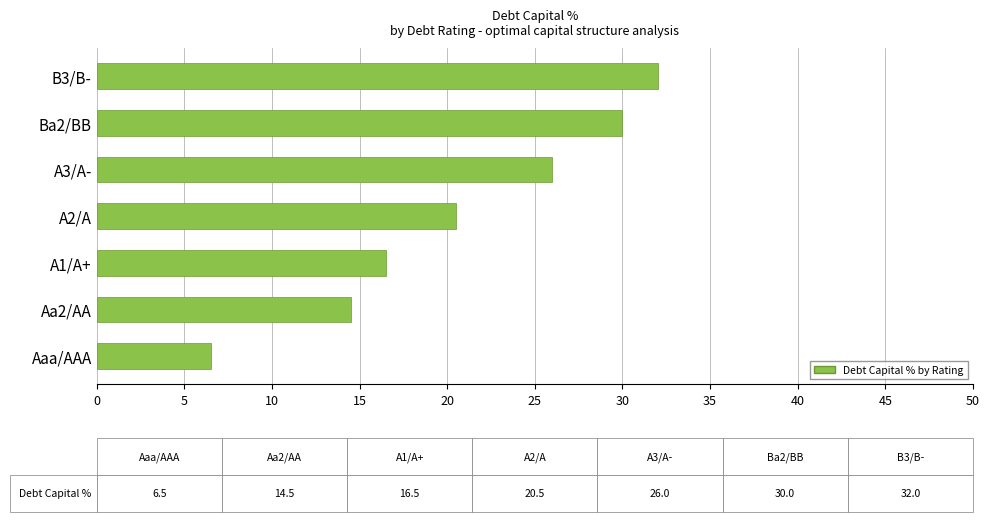

Rank the categories by value from highest to lowest.

B3/B-, Ba2/BB, A3/A-, A2/A, A1/A+, Aa2/AA, Aaa/AAA